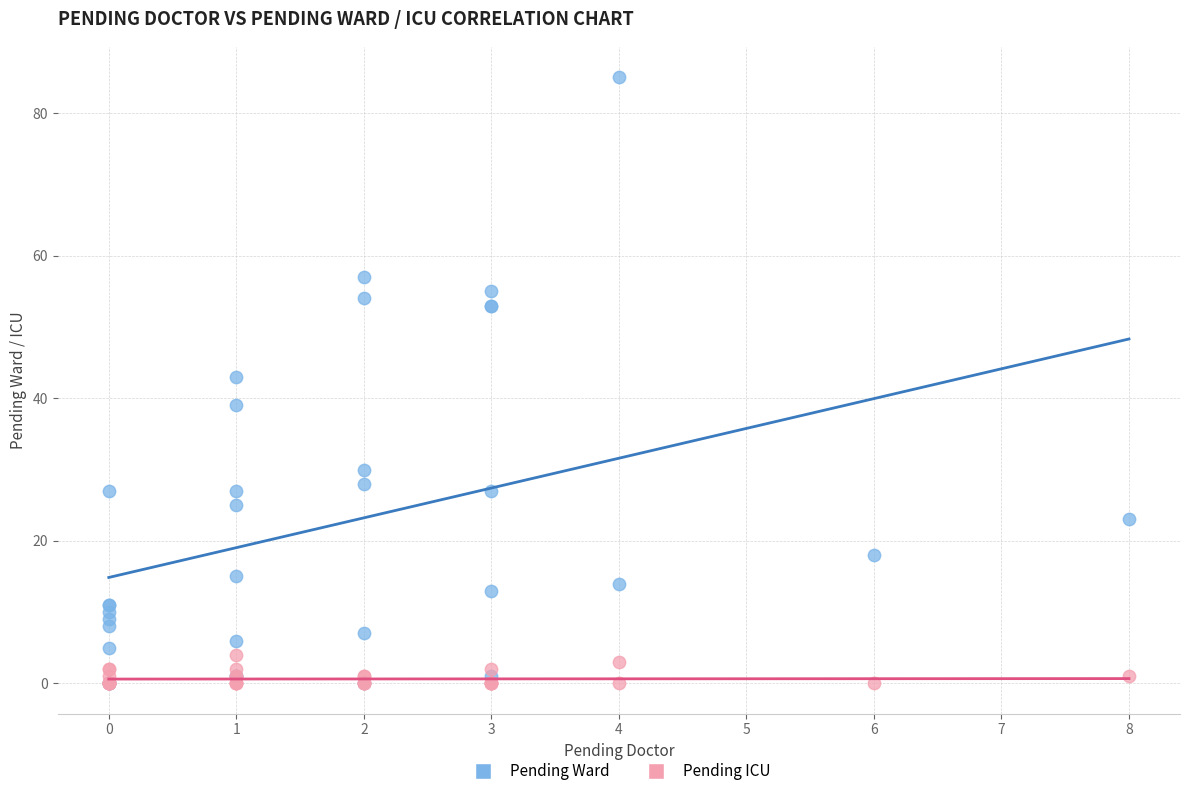

Which series has the widest spread of Y values?

Pending Ward